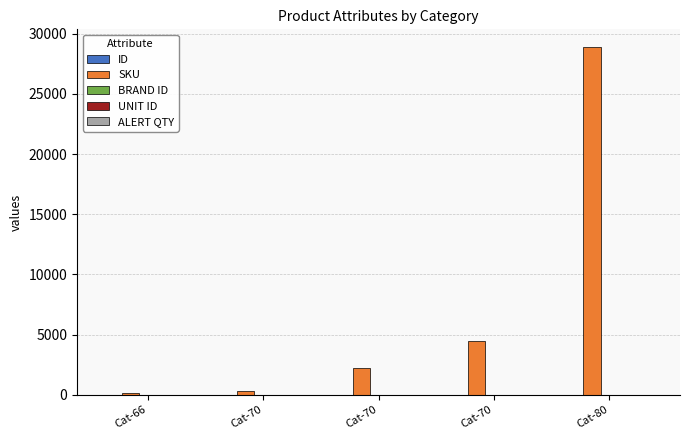

What is the smallest value displayed?

1